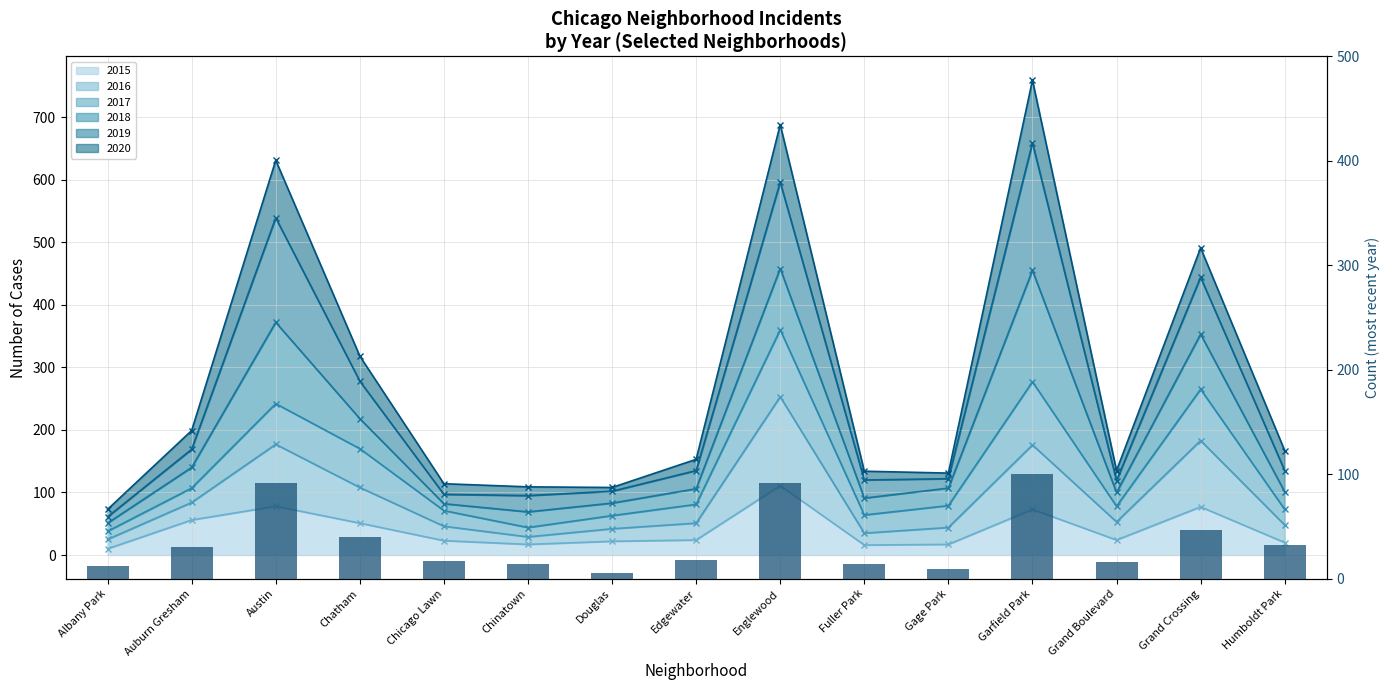

What is the change in value from Grand Crossing to Humboldt Park?

-15